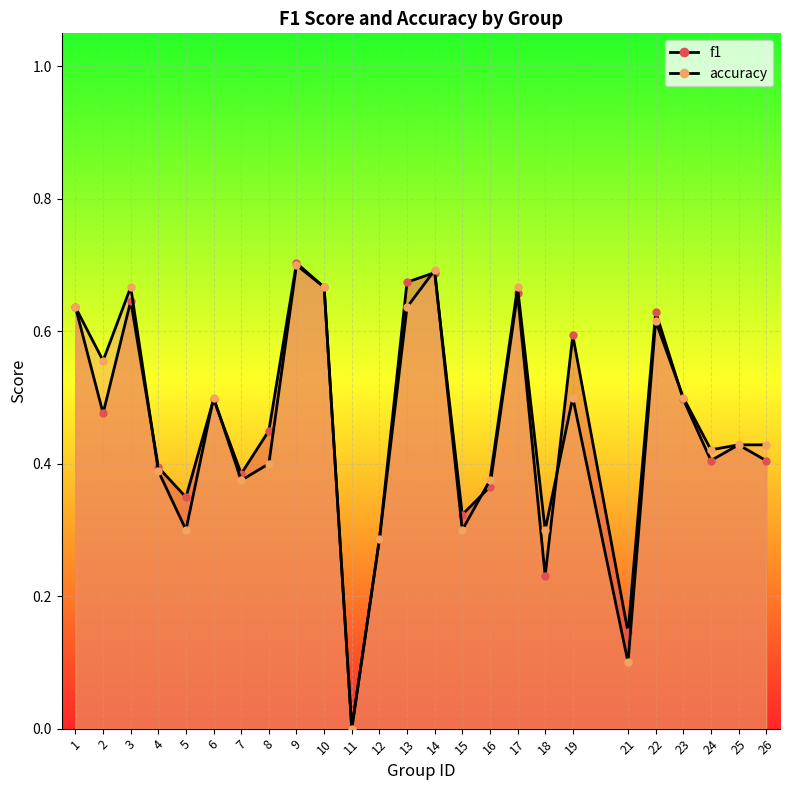

What is the difference between the maximum and second lowest values in the f1 series?

0.6